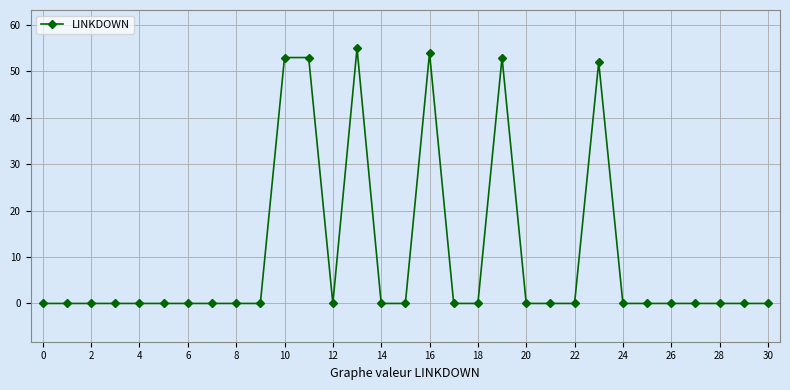

True or false: there are more than 0 points higher than both neighbors.

True